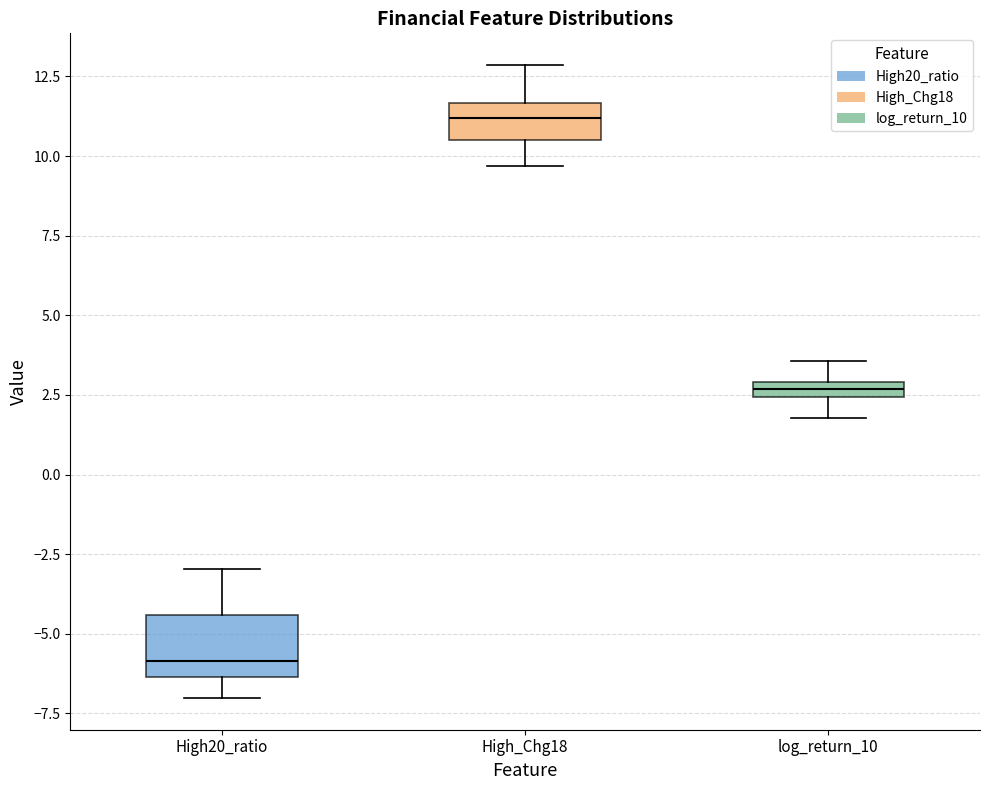

Where does the lower whisker of the box for High20_ratio end on the y-axis? The values are not printed on the chart, so give them approximately, as read against the axis.

-7.0